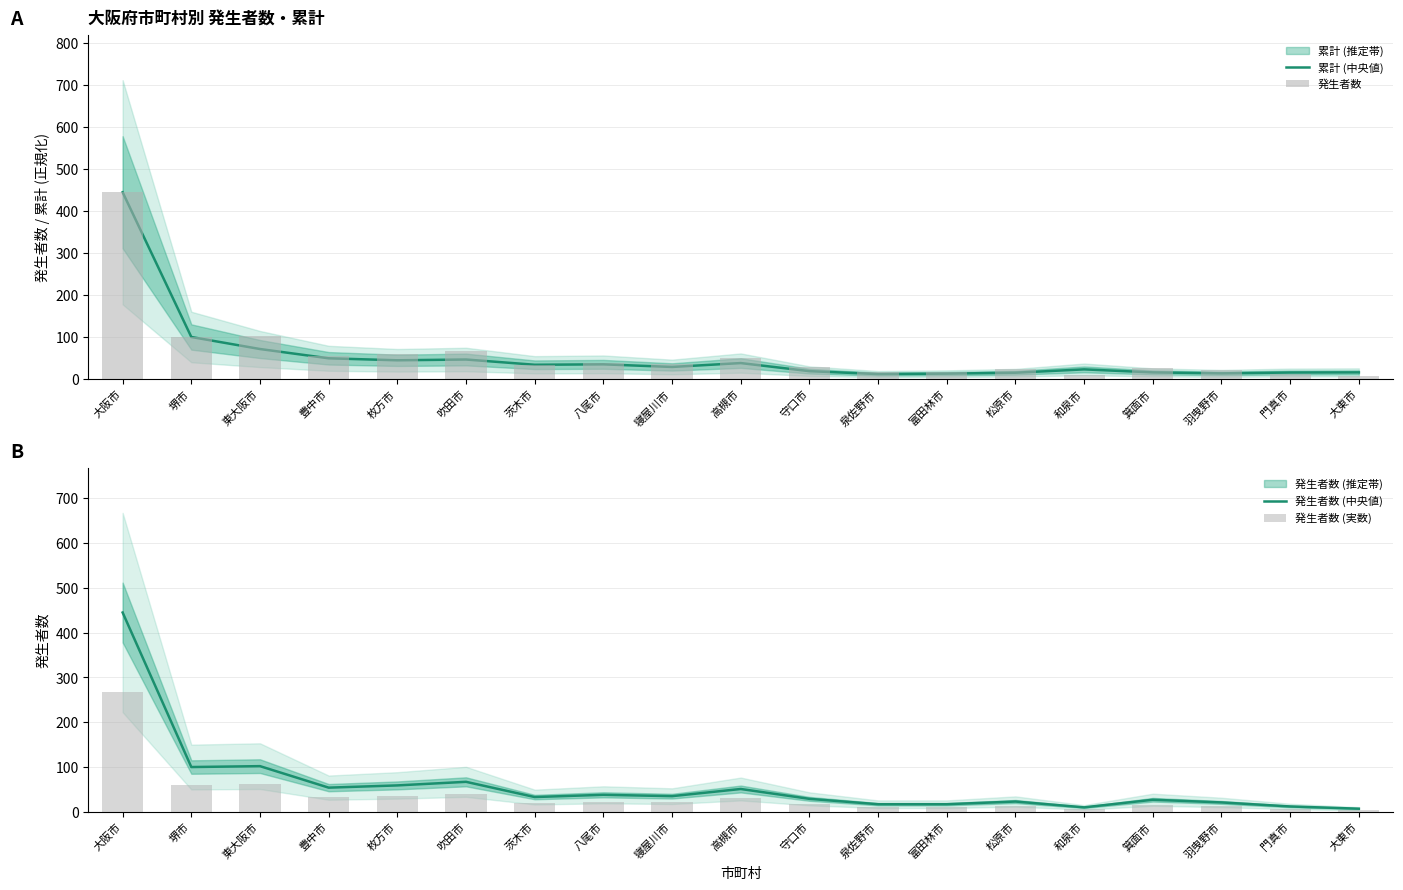

What is the difference between the highest and lowest values at 門真市?

8.5